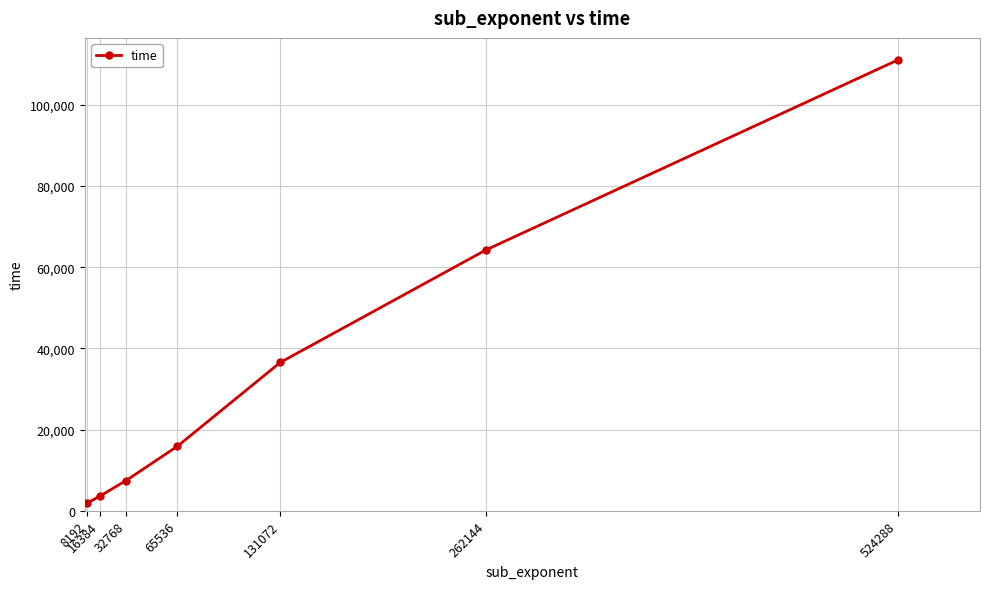

What is the value of the 6th point from the left?

64295